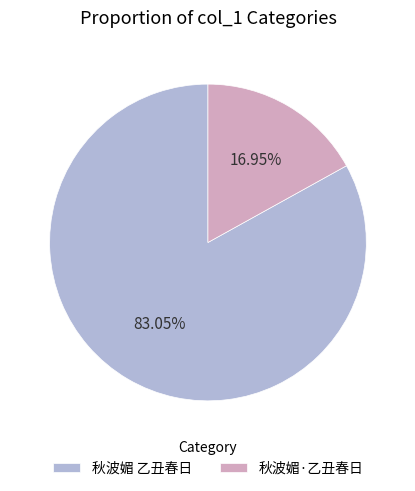

To the nearest percent, what portion does 秋波媚·乙丑春日 represent?

17%